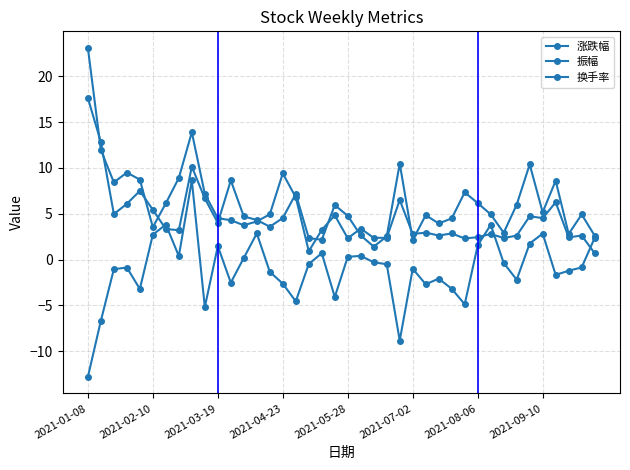

What is the lowest value of the 换手率 series?

0.7